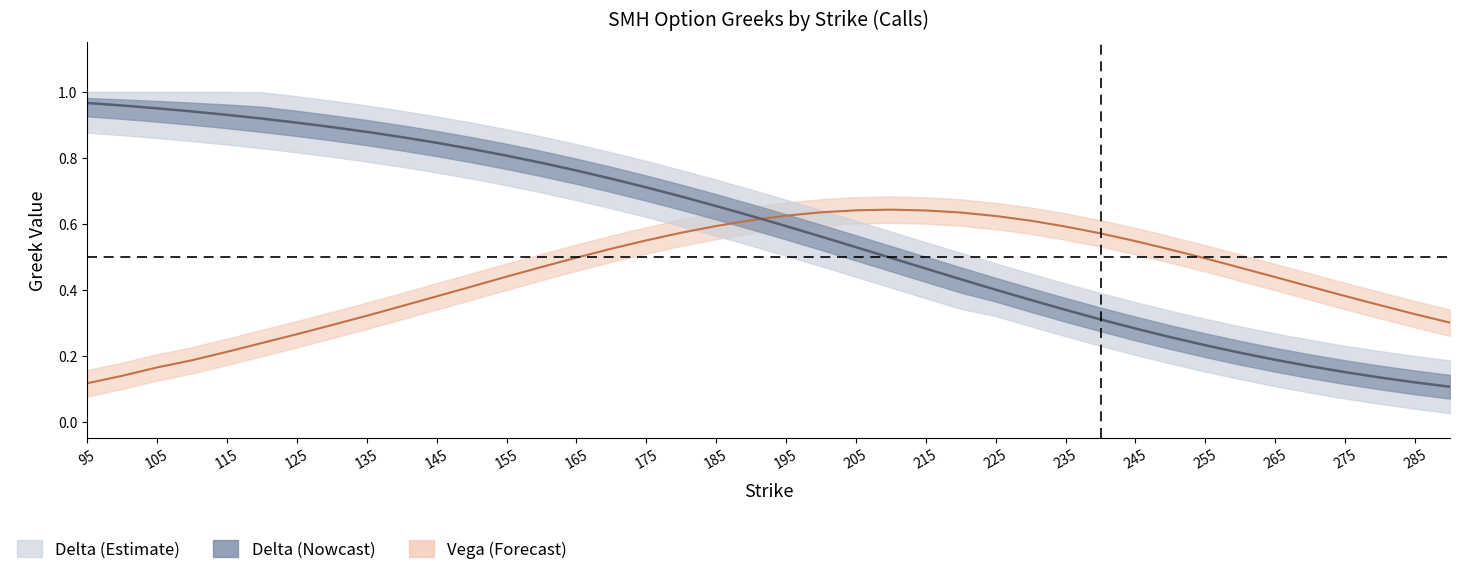

What is the maximum value shown in the chart?

1.0